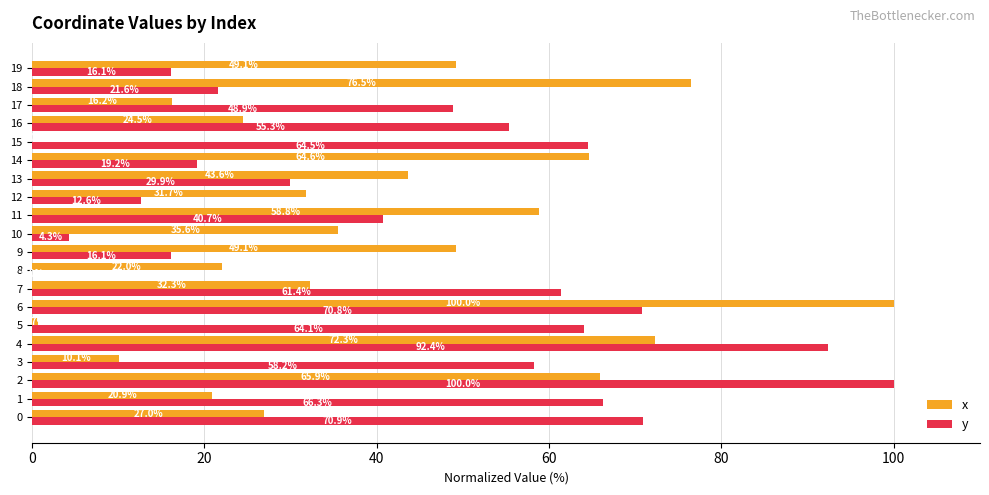

What is the sum of the y values at 3 and 10?

62.5